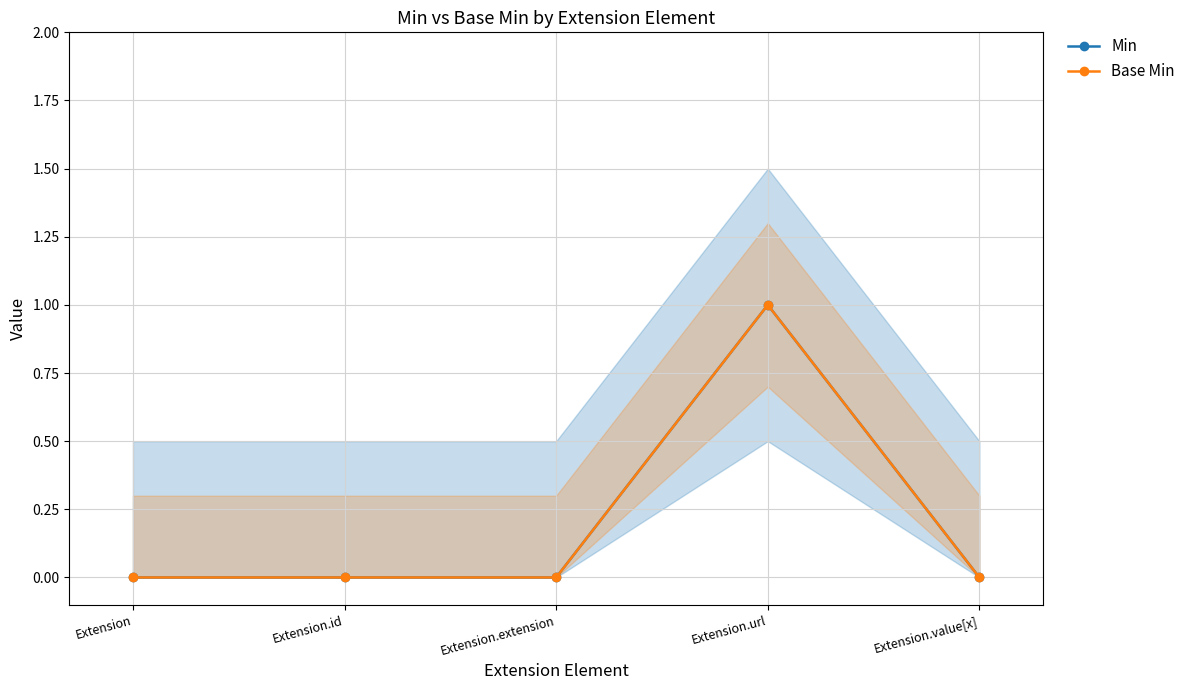

Does the chart have visible grid lines?

Yes